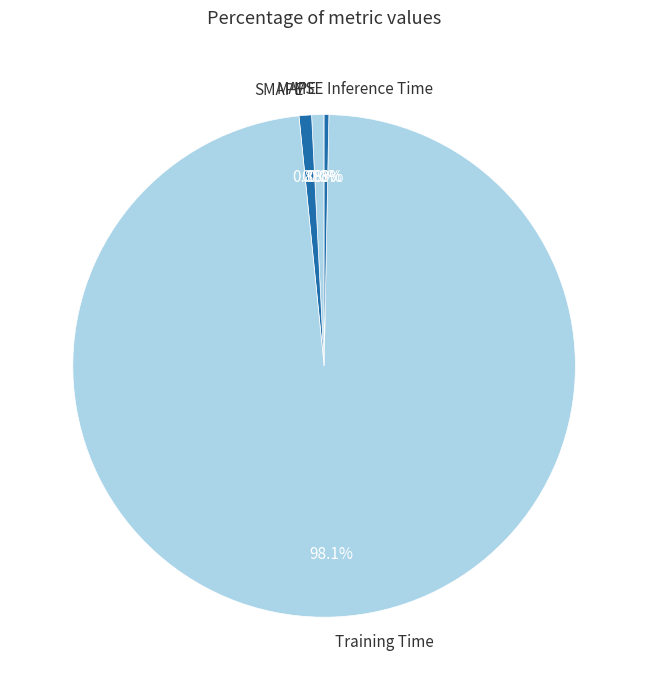

To the nearest percent, what is the difference between the largest and smallest slice percentages?

98%